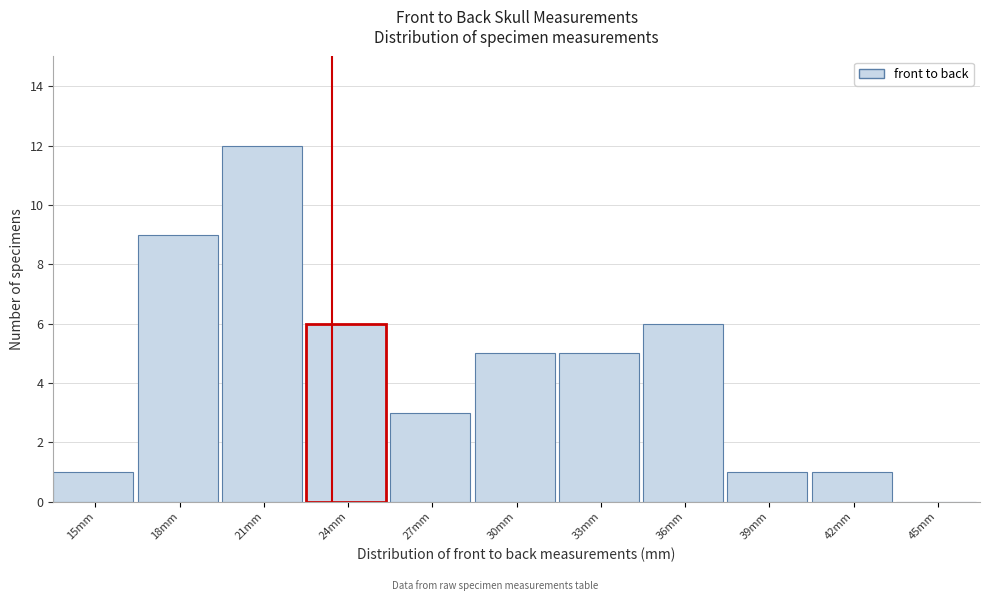

Reading left to right, list all the values displayed in this chart.

15mm=1	18mm=9	21mm=12	24mm=6	27mm=3	30mm=5	33mm=5	36mm=6	39mm=1	42mm=1	45mm=0